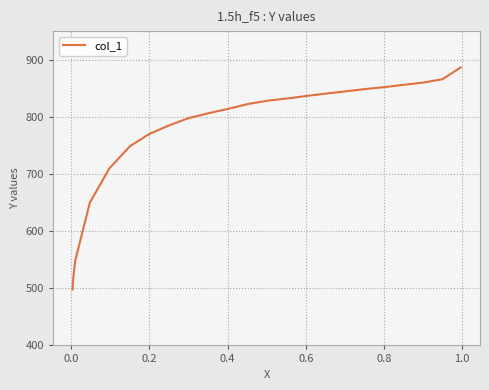

Count the number of categories in the chart.

24